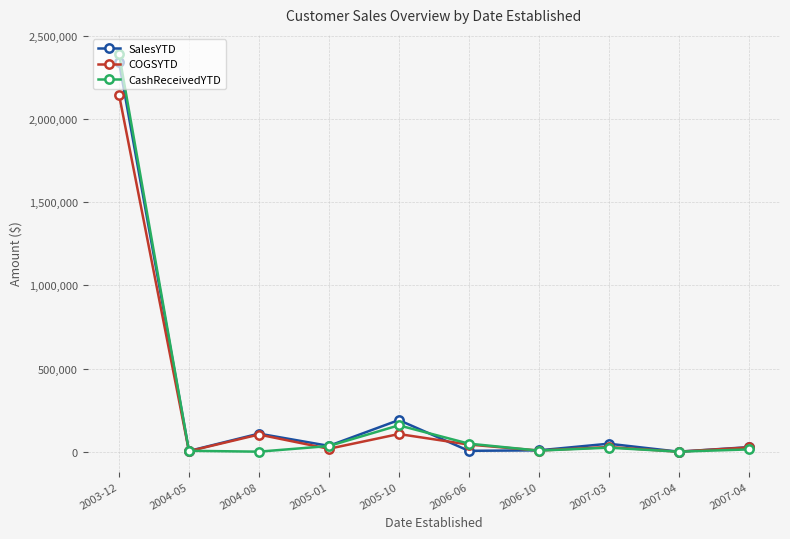

How many interior local valleys does the SalesYTD series have?

4